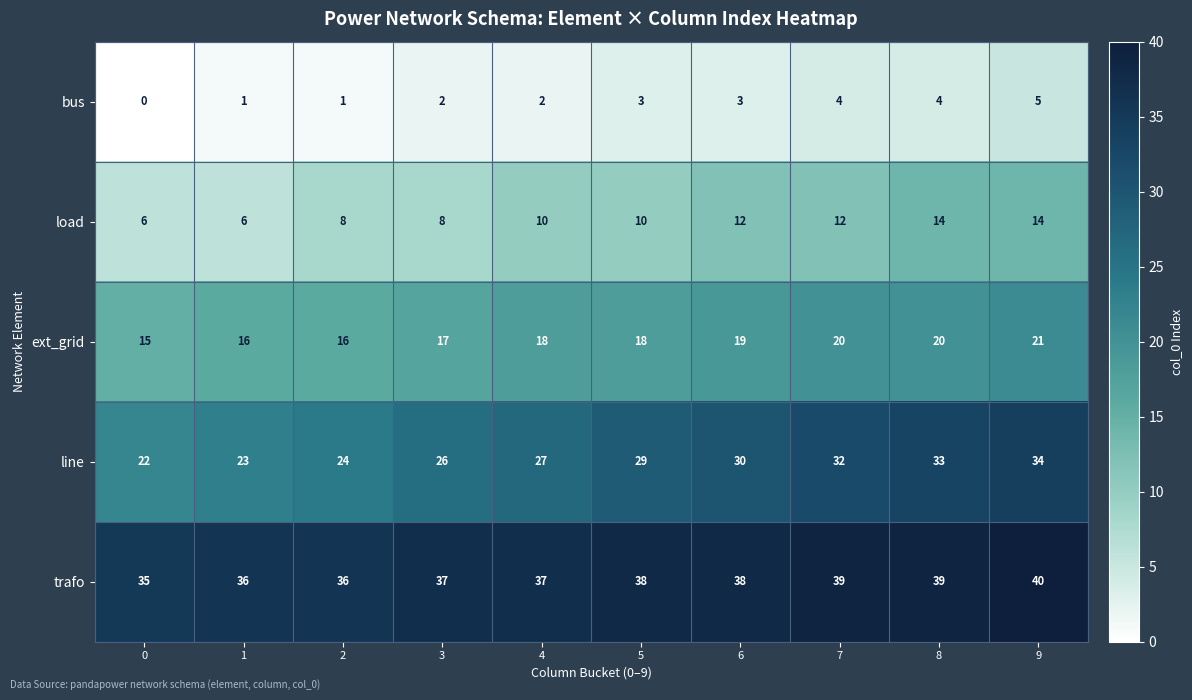

List the labels in order of line value, smallest first.

0, 1, 2, 3, 4, 5, 6, 7, 8, 9